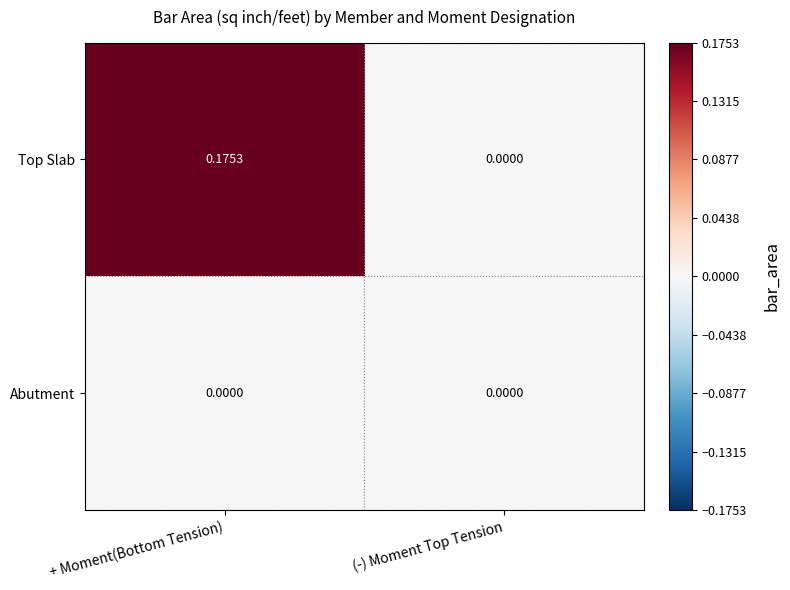

Which series changed the most between + Moment(Bottom Tension) and (-) Moment Top Tension?

Top Slab